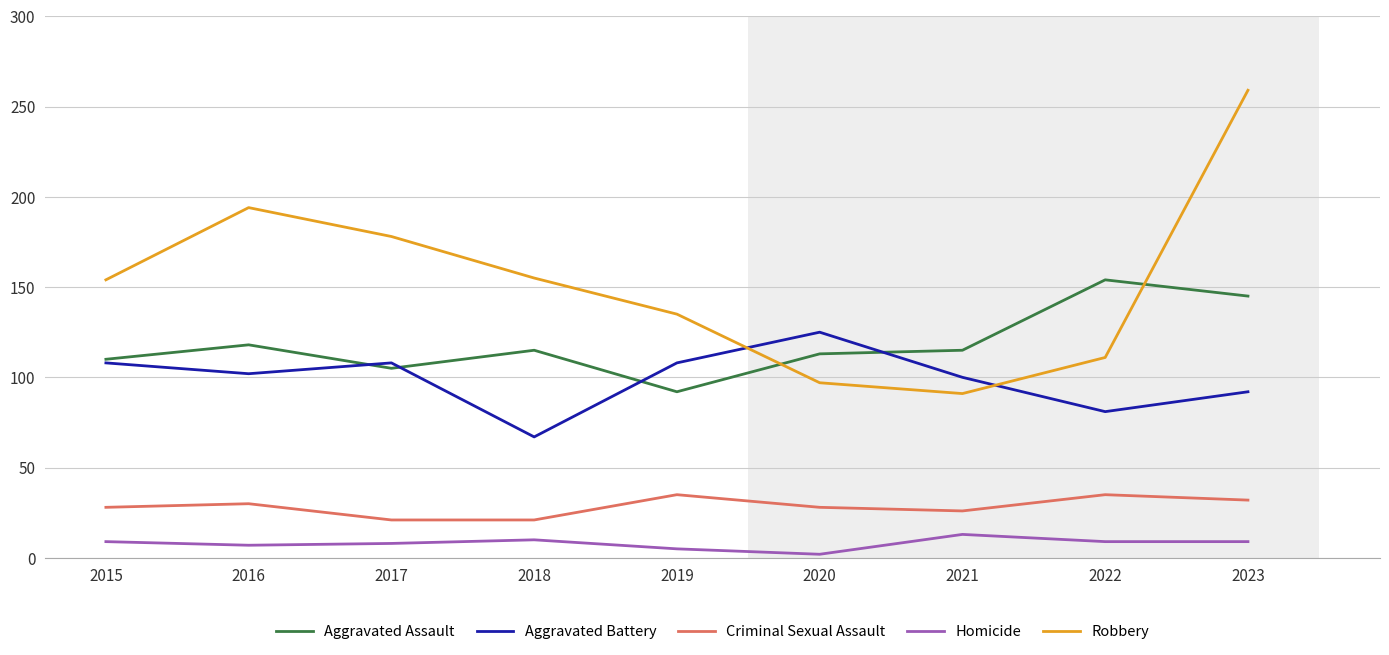

True or false: Criminal Sexual Assault and Aggravated Assault cross at least once.

False